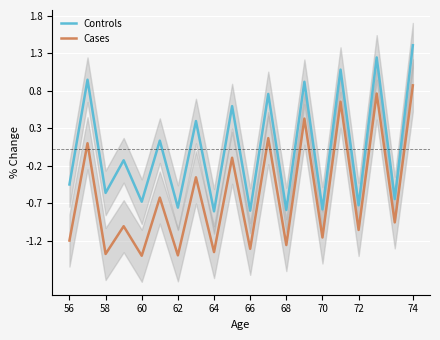

True or false: Cases and Controls intersect in this chart.

False